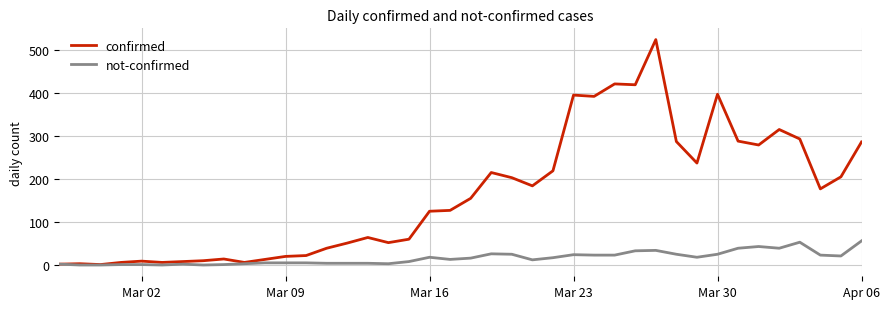

Which series has the largest total across all categories?

confirmed